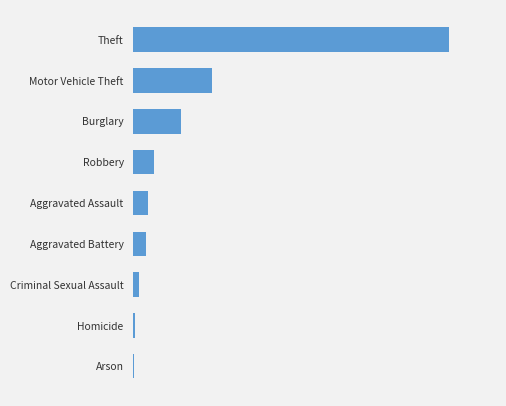

Where does the data first go above 23?

Theft